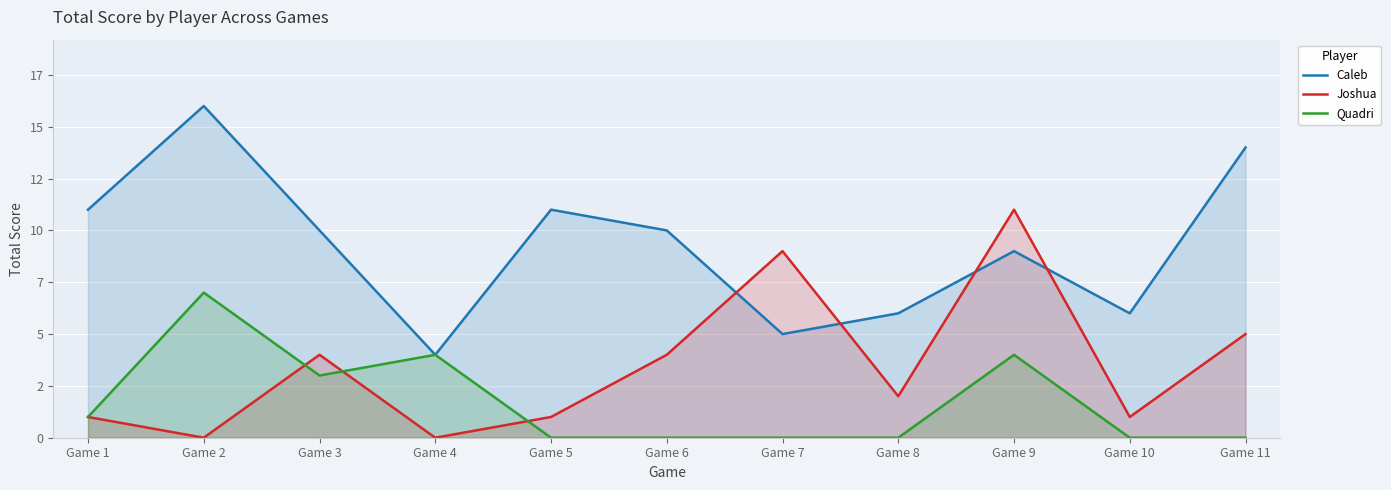

At which label is Quadri closest to 3?

Game 3